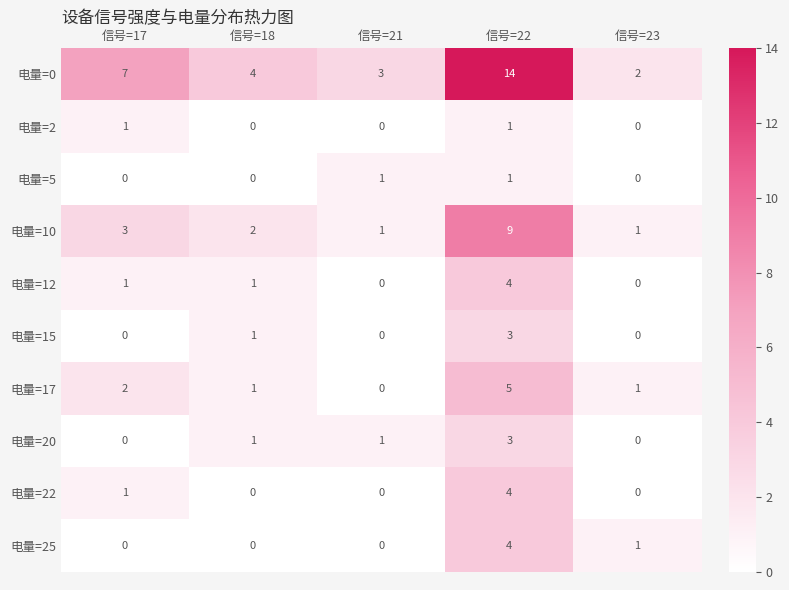

Is the value of 电量=5 at 信号=22 greater than the value of 电量=15 at 信号=17?

Yes